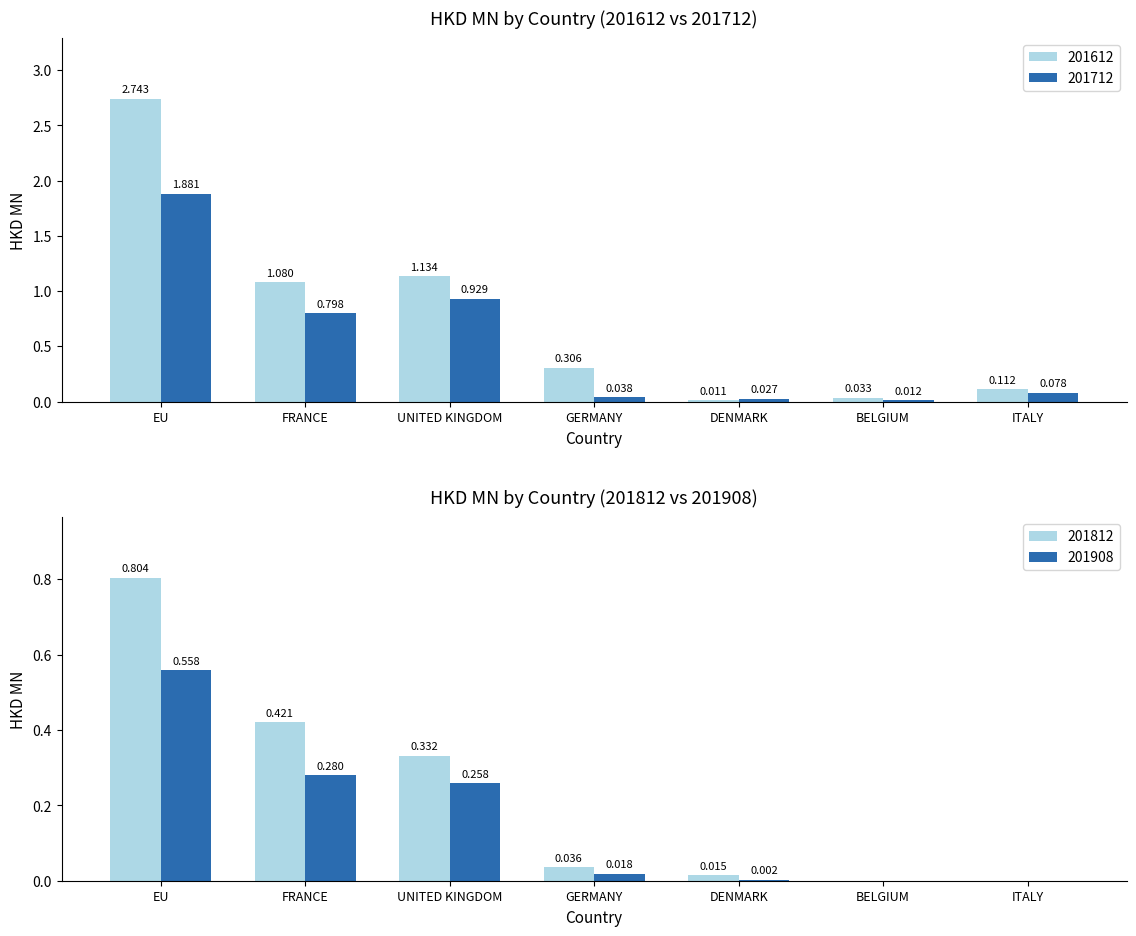

Is it true that 201812 equals 0.2 at UNITED KINGDOM?

False